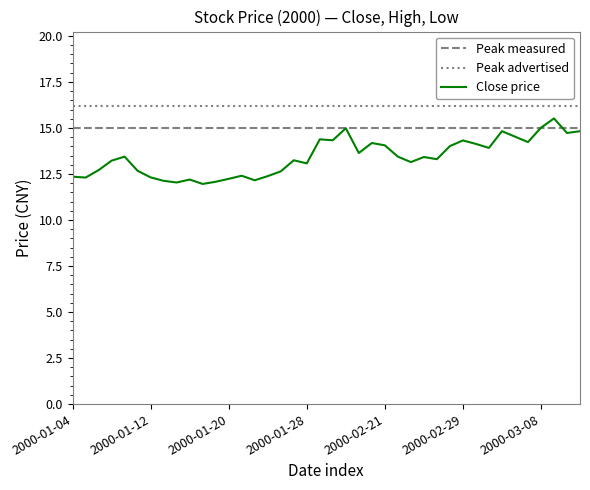

How many interior local valleys does the close series have?

12